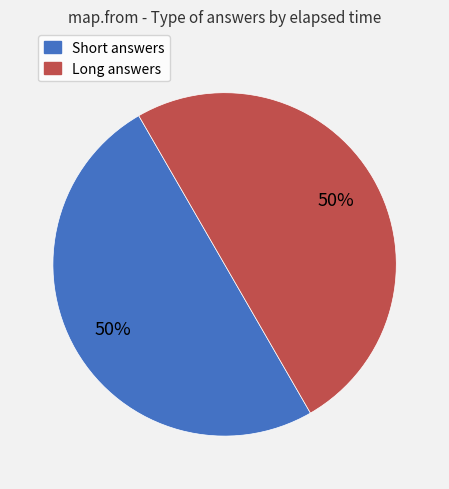

To the nearest percent, what is the average slice percentage?

50%